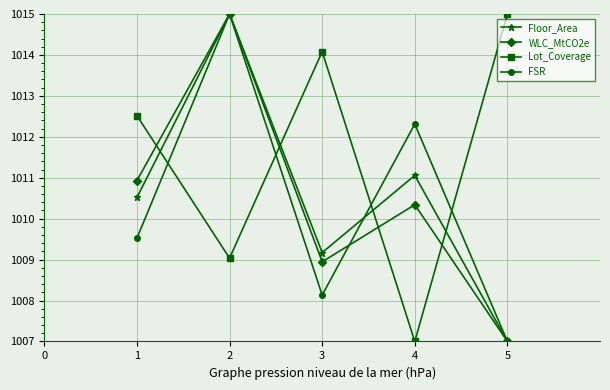

Reading left to right, extract all data points from this chart.

Floor_Area: 1010.5	1015.0	1009.2	1011.1	1007.0
WLC_MtCO2e: 1010.9	1015.0	1008.9	1010.3	1007.0
Lot_Coverage: 1012.5	1009.0	1014.1	1007.0	1015.0
FSR: 1009.5	1015.0	1008.1	1012.3	1007.0